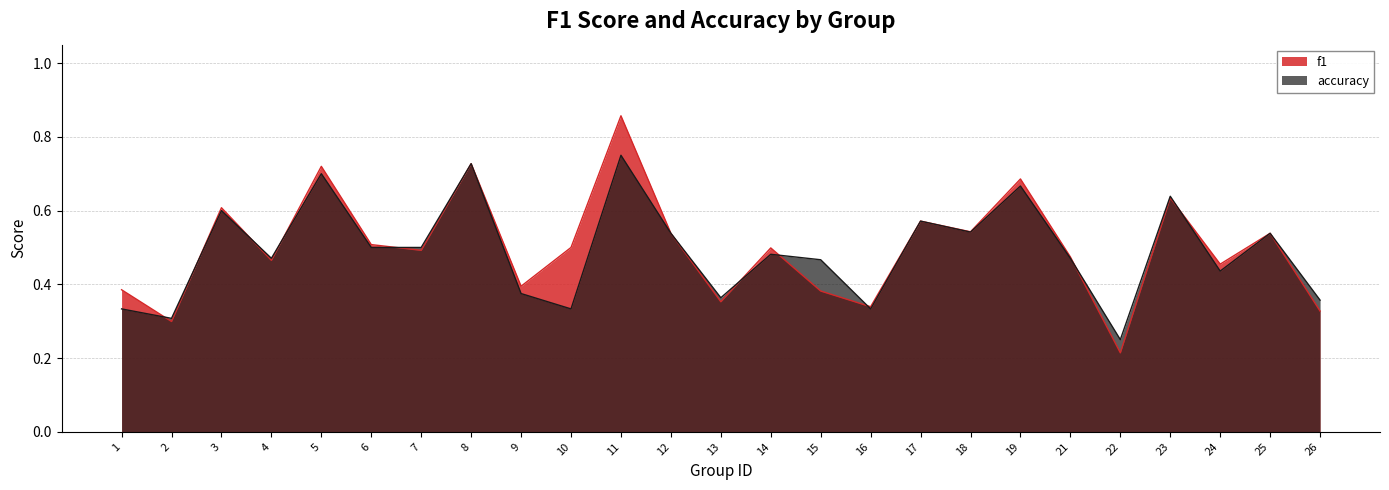

Reading left to right, transcribe all the data shown in this chart.

f1: 0.4	0.3	0.6	0.5	0.7	0.5	0.5	0.7	0.4	0.5	0.9	0.5	0.4	0.5	0.4	0.3	0.6	0.5	0.7	0.5	0.2	0.6	0.5	0.5	0.3
accuracy: 0.3	0.3	0.6	0.5	0.7	0.5	0.5	0.7	0.4	0.3	0.8	0.5	0.4	0.5	0.5	0.3	0.6	0.5	0.7	0.5	0.2	0.6	0.4	0.5	0.4